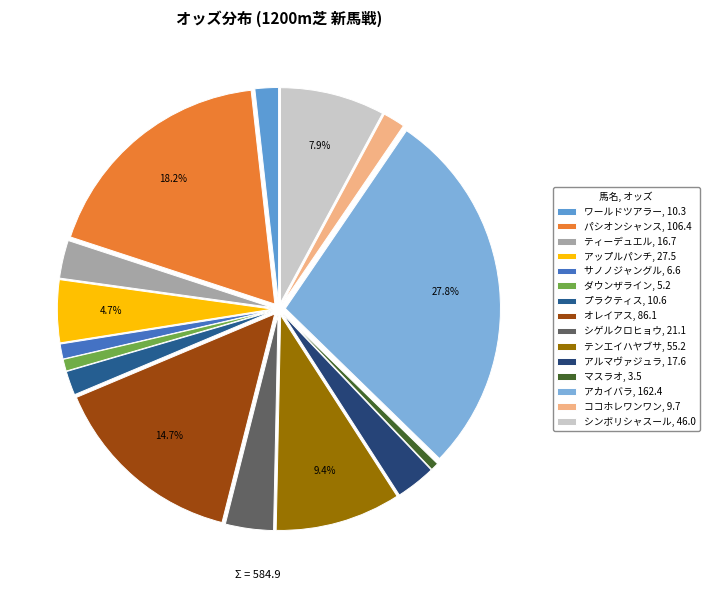

Does any single category account for the majority?

No